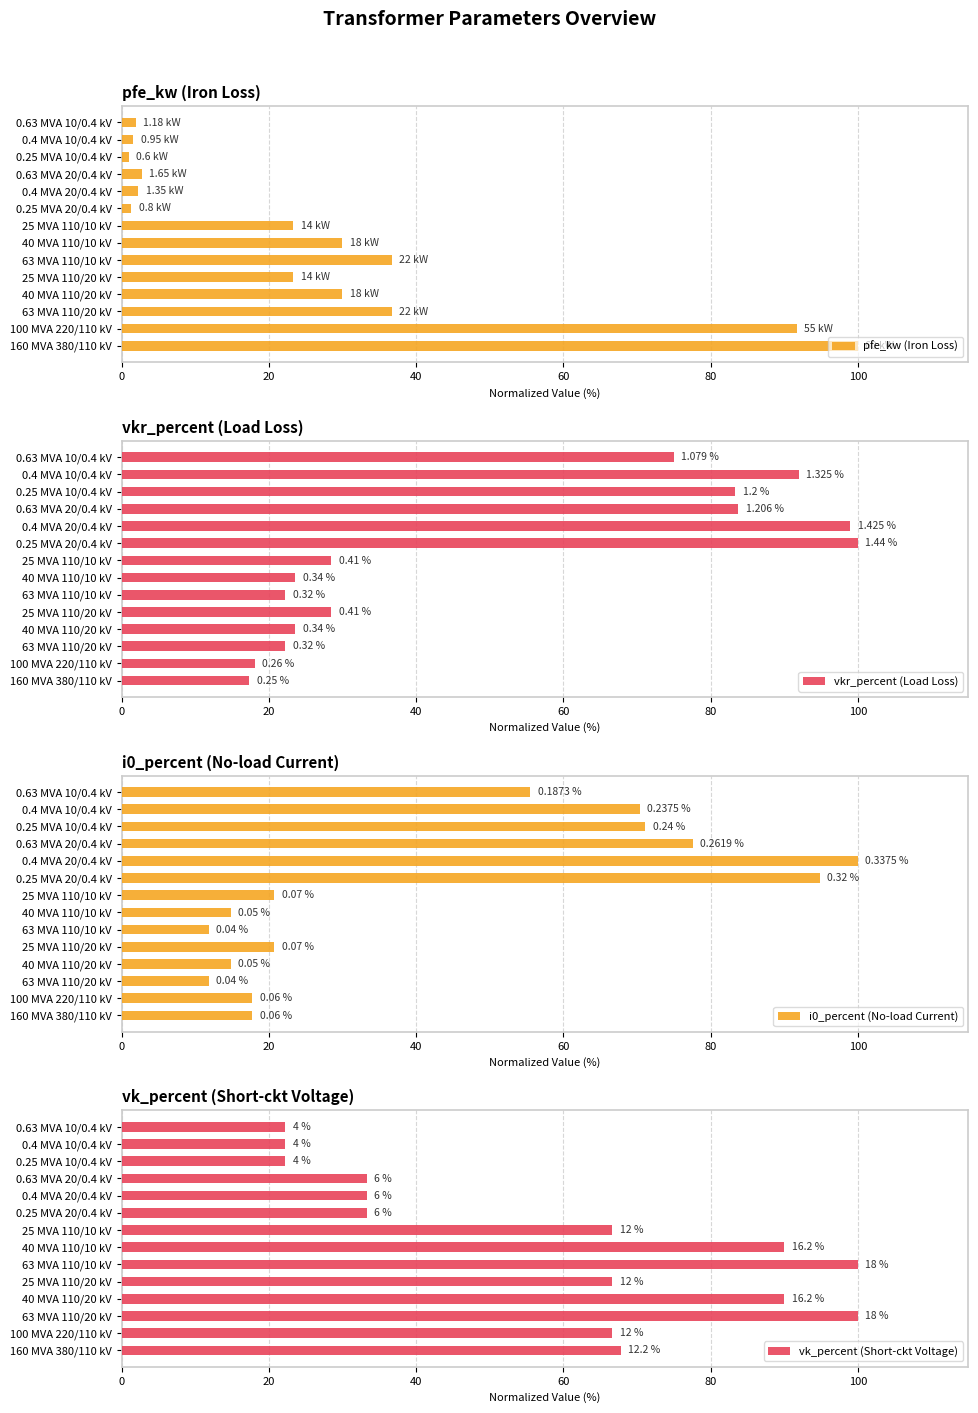

What are all the series names shown in the legend?

pfe_kw (Iron Loss), vkr_percent (Load Loss), i0_percent (No-load Current), vk_percent (Short-ckt Voltage)